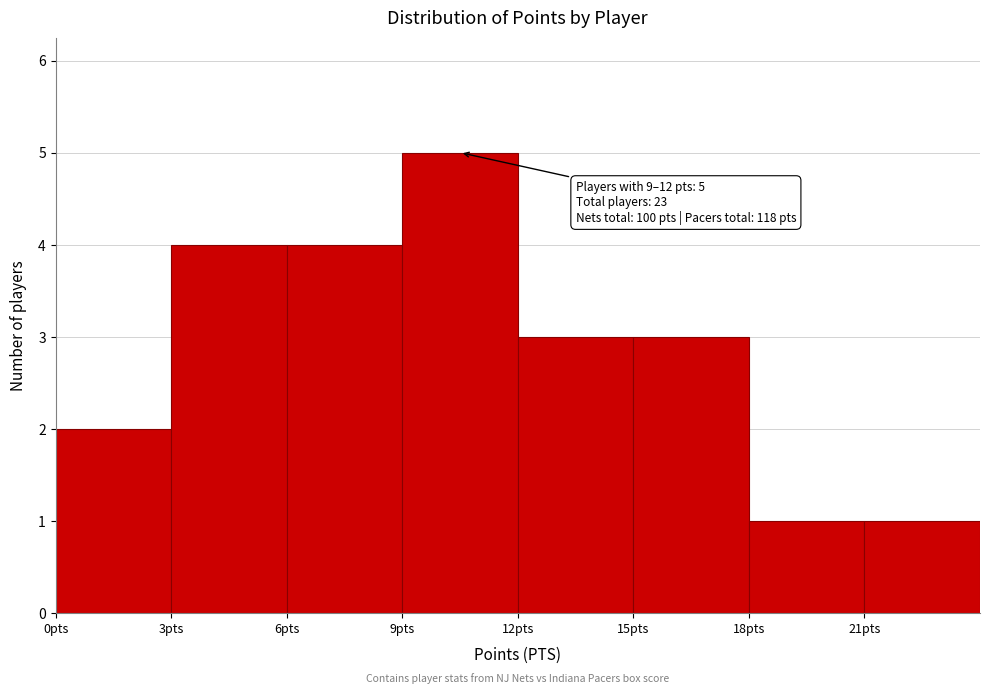

Which range on the x-axis has the tallest bar?

9 to 12